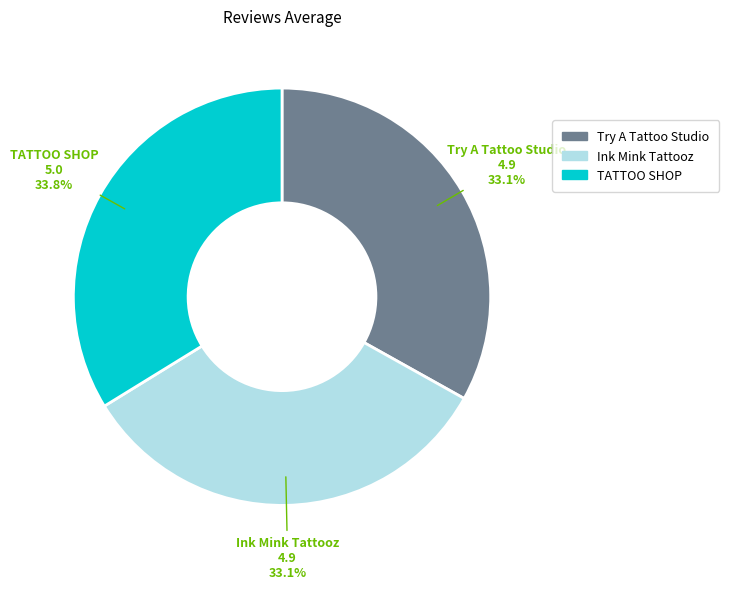

Which category has the biggest portion of the pie?

TATTOO SHOP